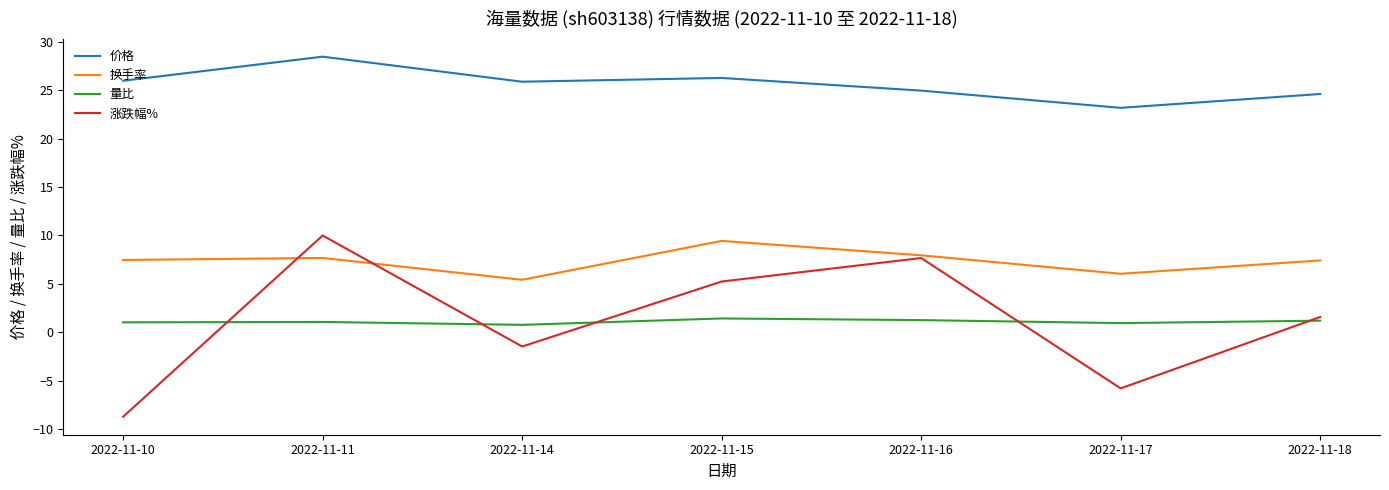

What is the average value of the 涨跌幅% series?

1.2